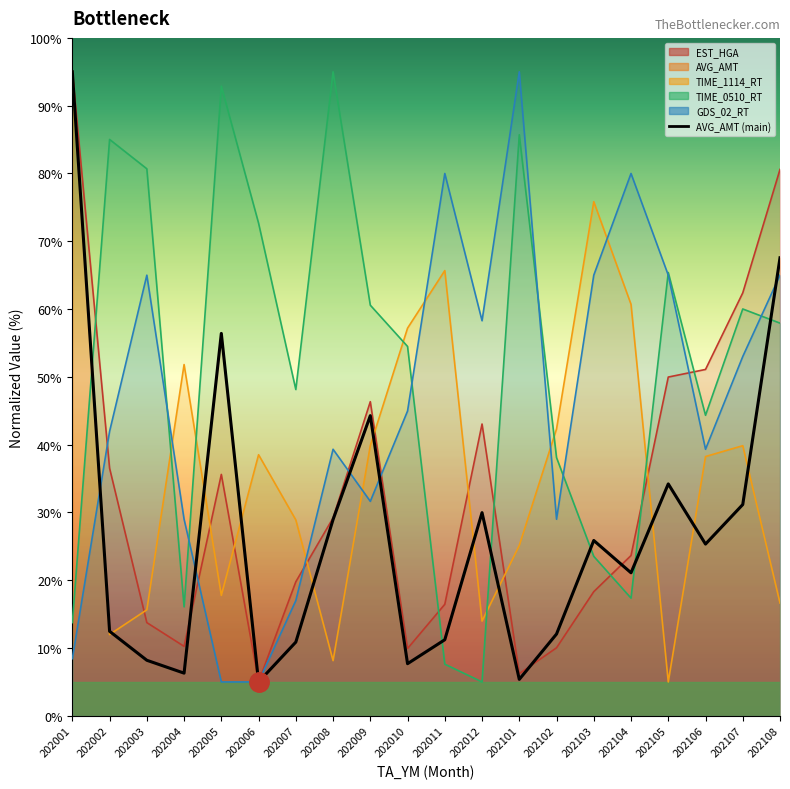

The value of AVG_AMT at 202102 is 12.1. True or false?

True